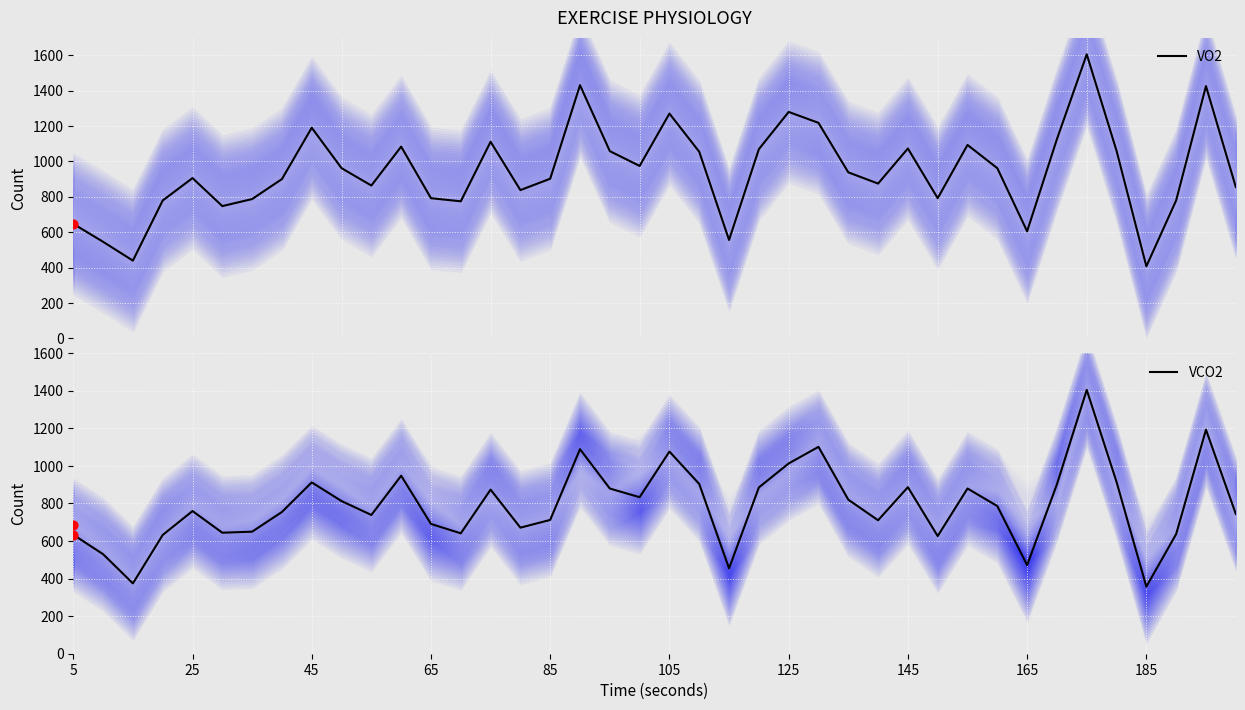

What are all the series names shown in the legend?

VO2, VCO2